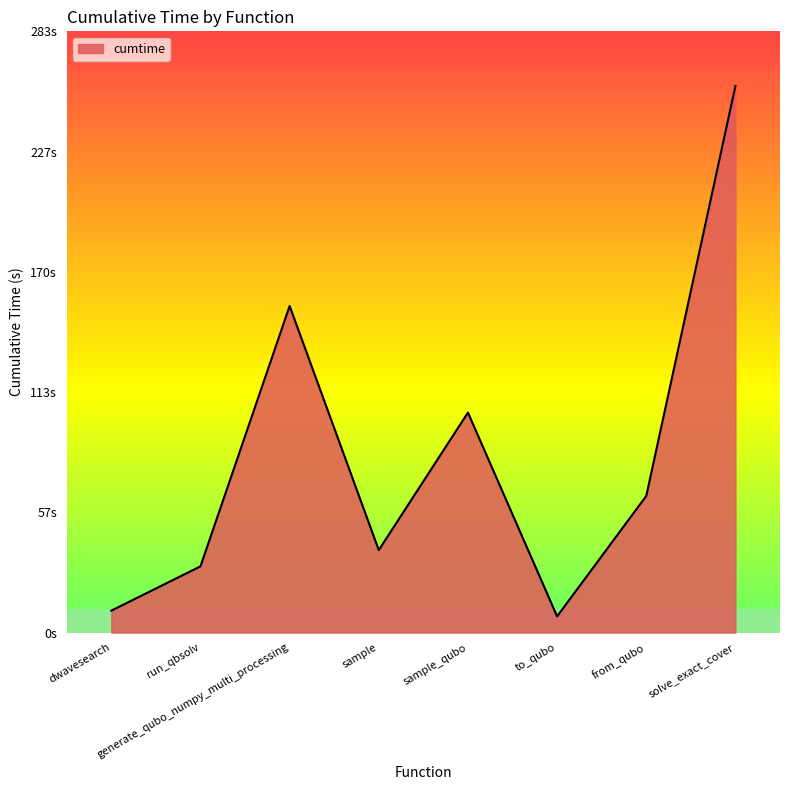

Count the number of data series in this chart.

1